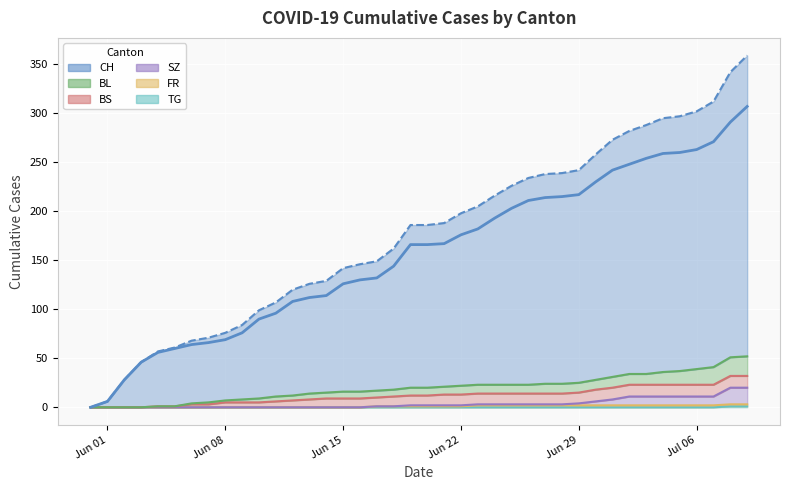

Which series changed the most between 2020-06-13 and 2020-06-29?

CH